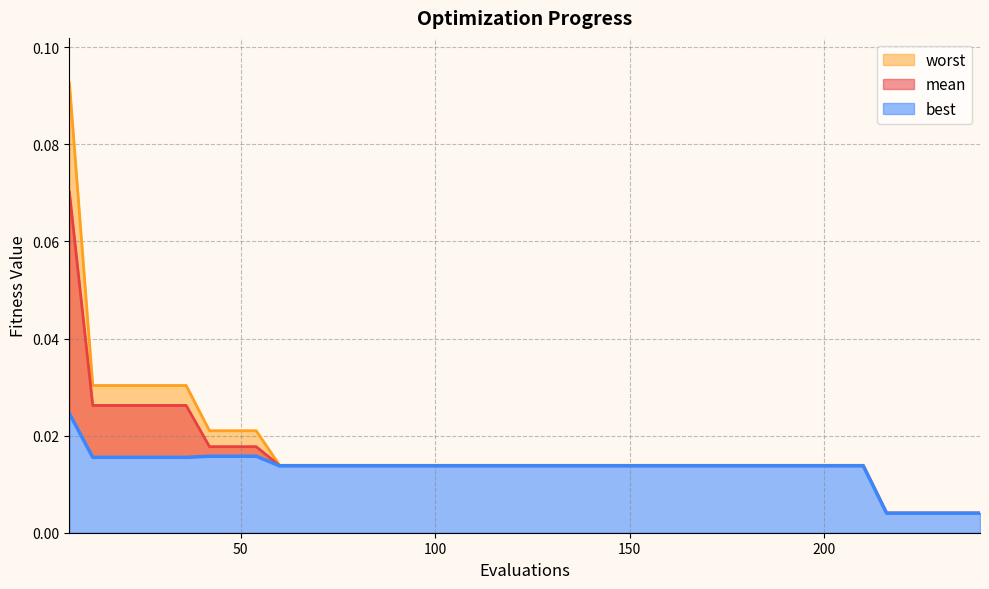

True or false: worst and mean intersect in this chart.

False